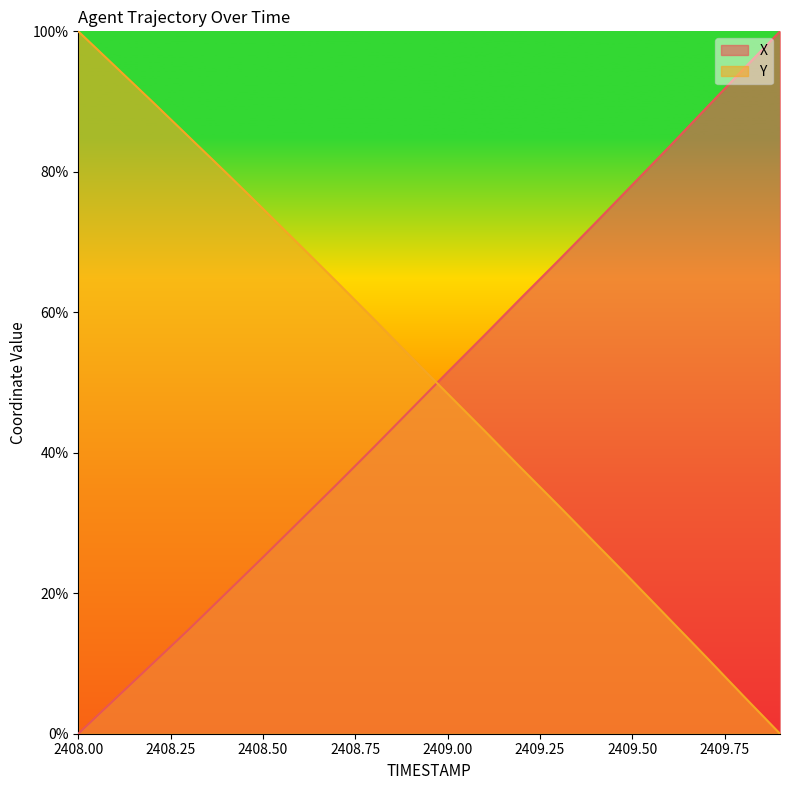

At how many categories does at least one series exceed 0?

20